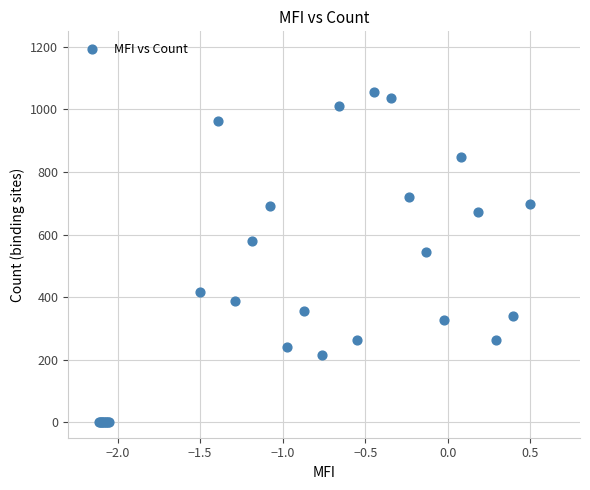

What Y value in the scatter plot is closest to 528?

543